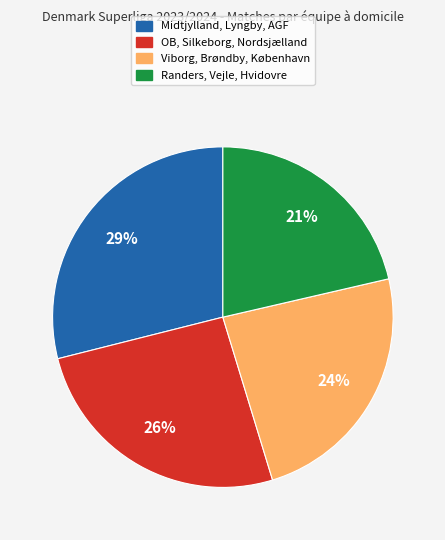

Is the sum of Midtjylland, Lyngby, AGF and Viborg, Brøndby, København greater than half?

Yes